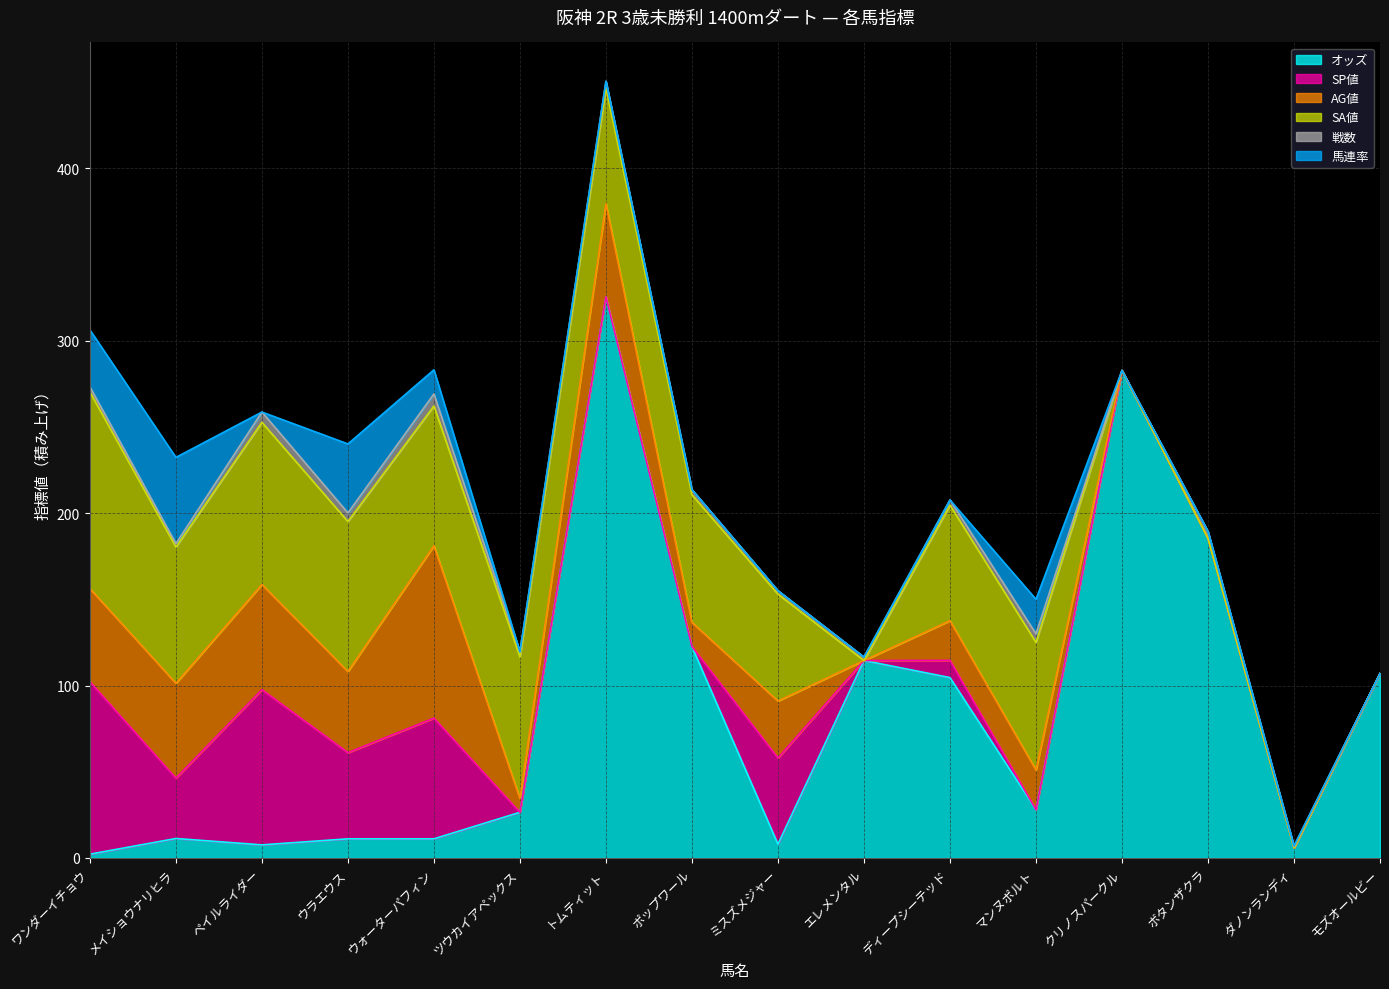

How many values in the 馬連率 series exceed 0?

5